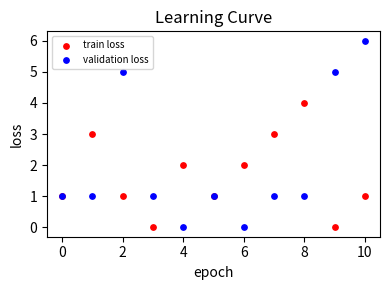

Which series contains the highest Y value?

validation loss